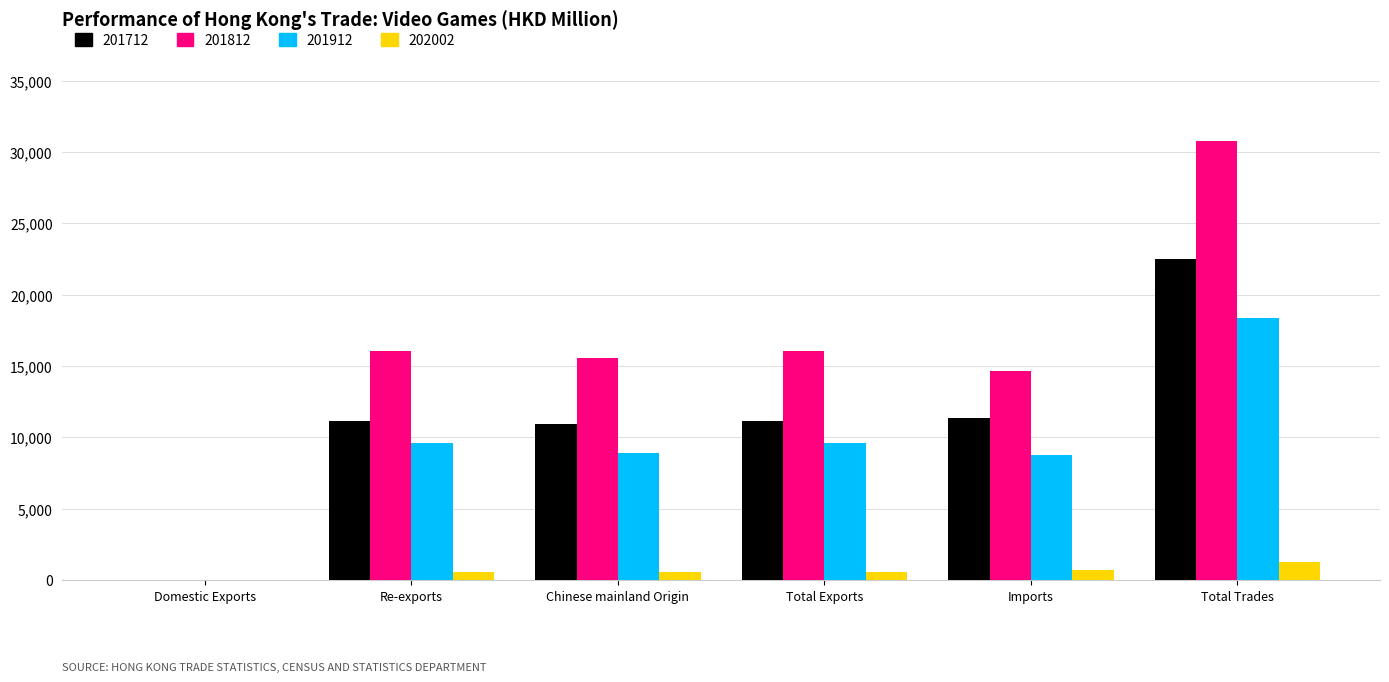

Are the bars grouped side by side (vs. stacked)?

Yes